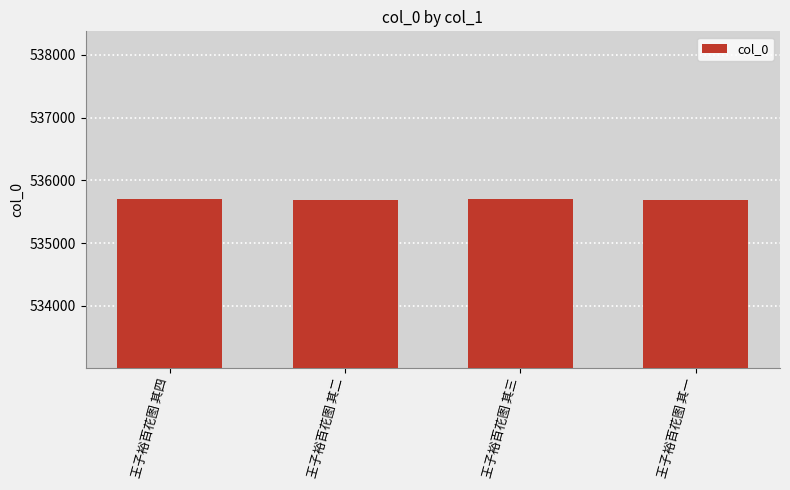

What is the maximum value shown in the chart?

535695